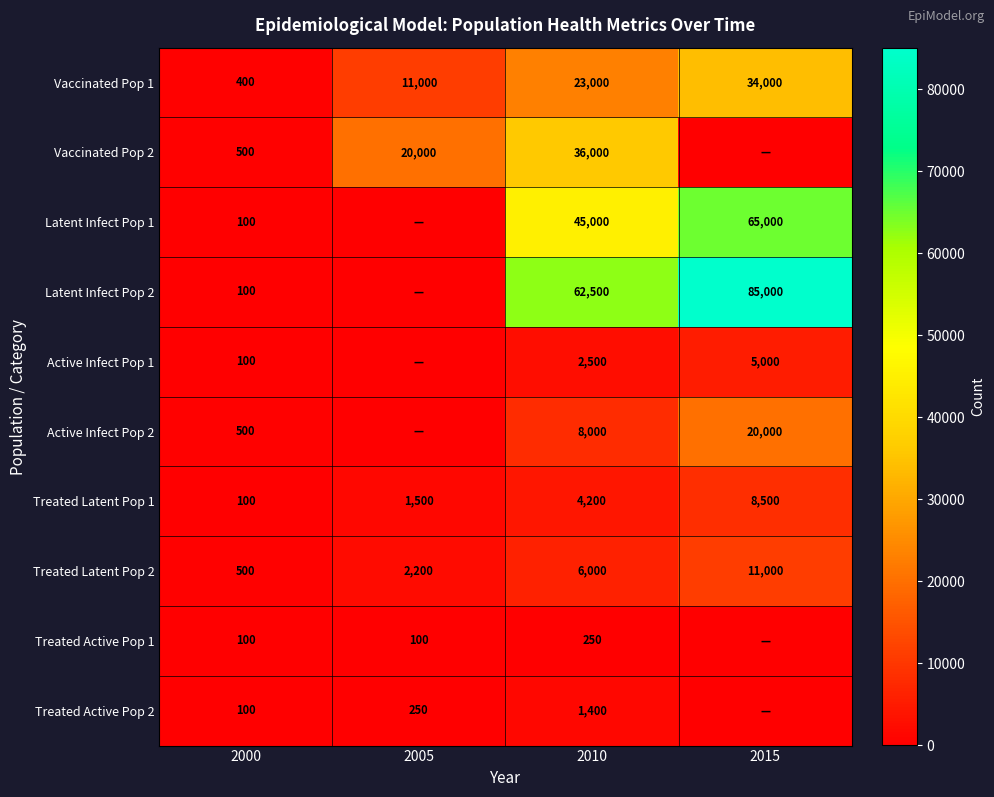

At which label does Treated Latent Pop 2 reach its minimum?

2000